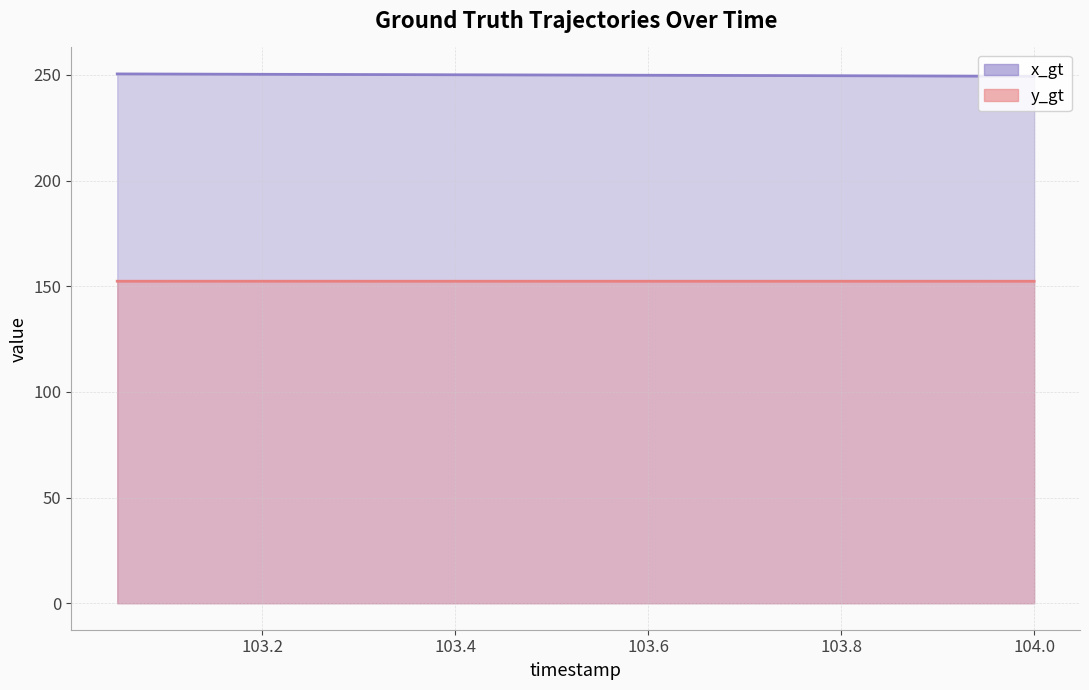

The value of y_gt at 103.55 is 152.4. True or false?

True